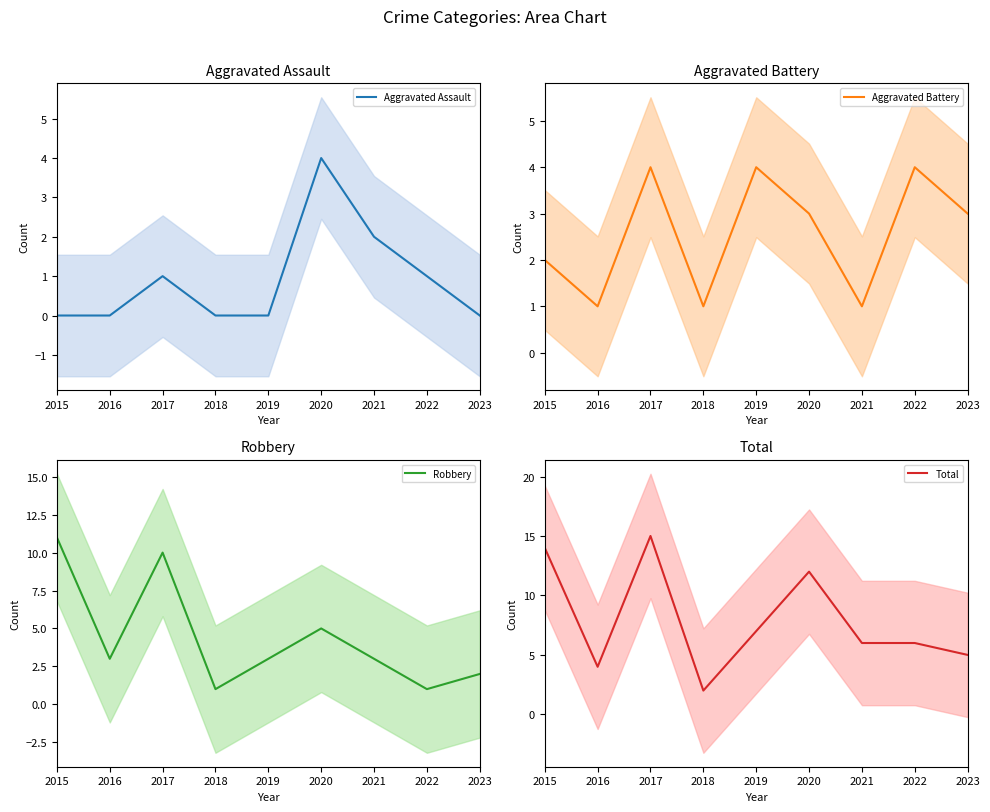

What is the value of the Aggravated Assault point at the 3rd from the left?

1